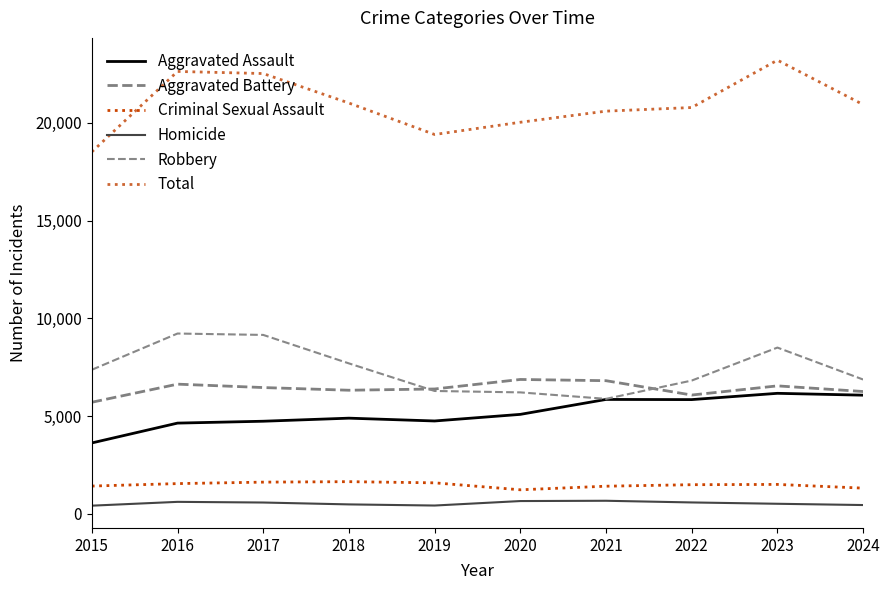

At which category does Criminal Sexual Assault reach its first local valley?

2020